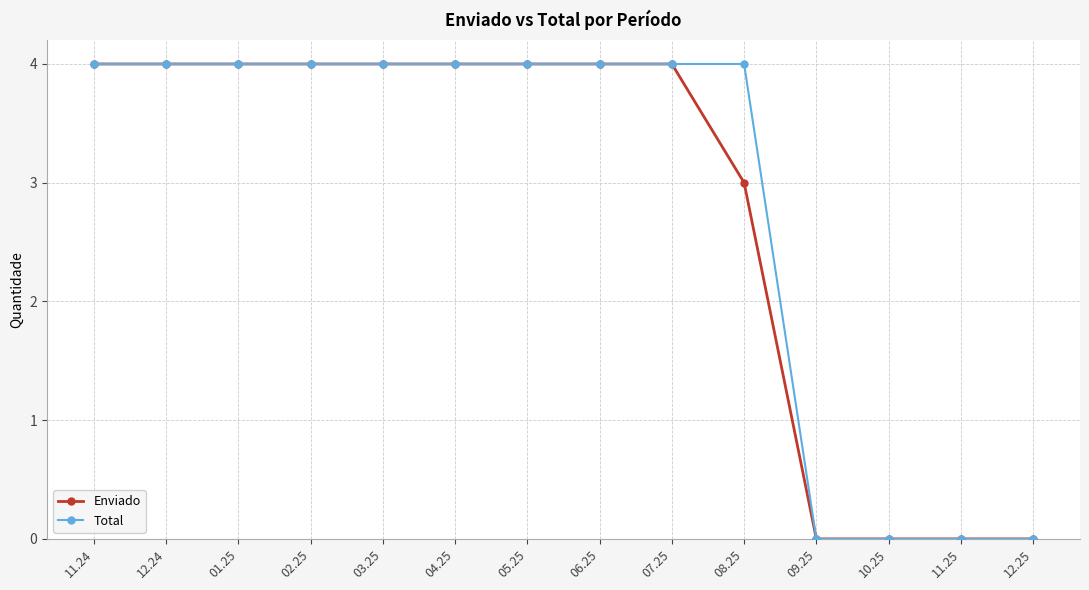

What is the highest value of the Total series?

4